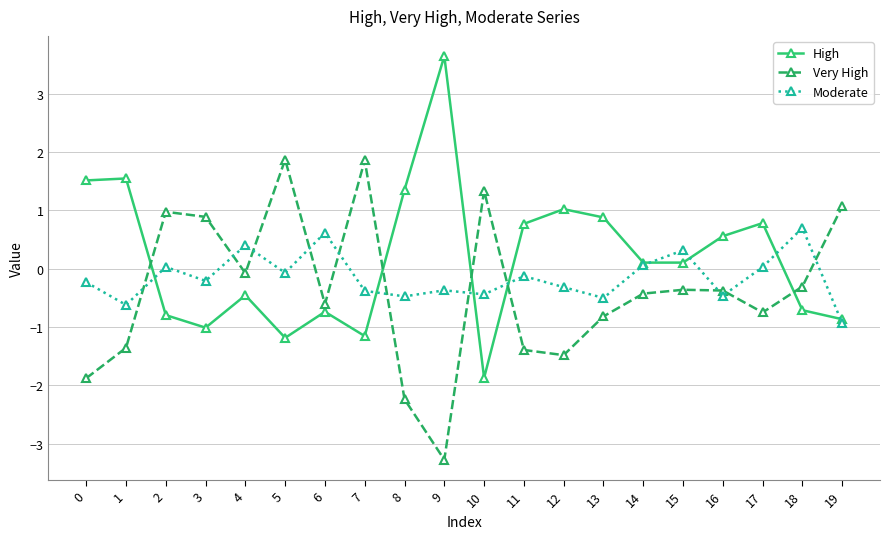

Rank the series by their maximum value, from highest to lowest.

High, Very High, Moderate